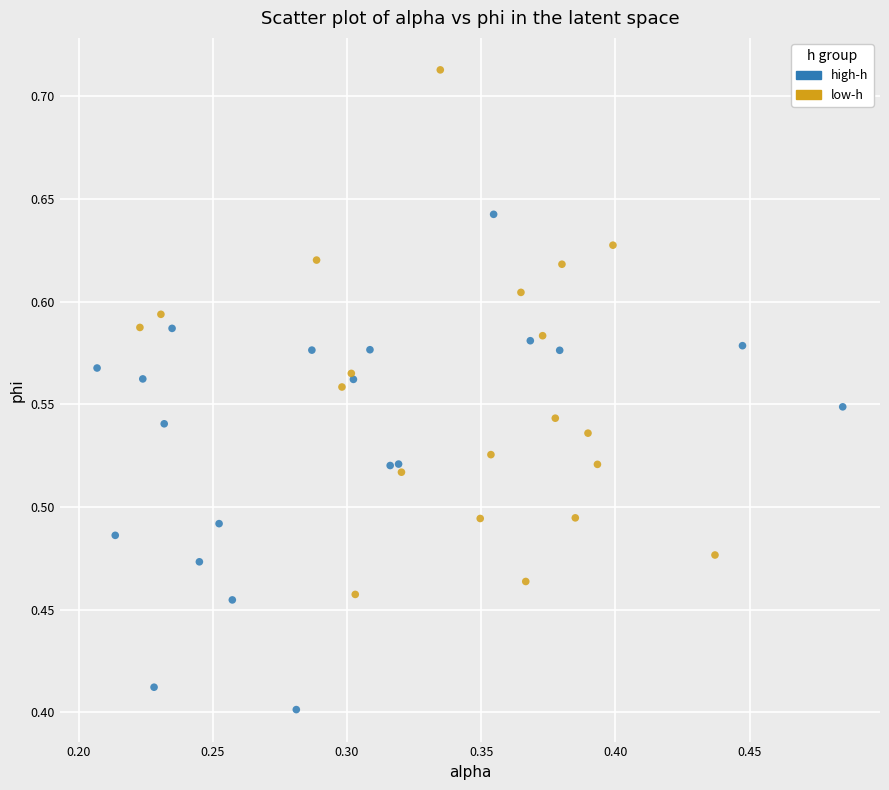

Which series contains the highest Y value?

low-h